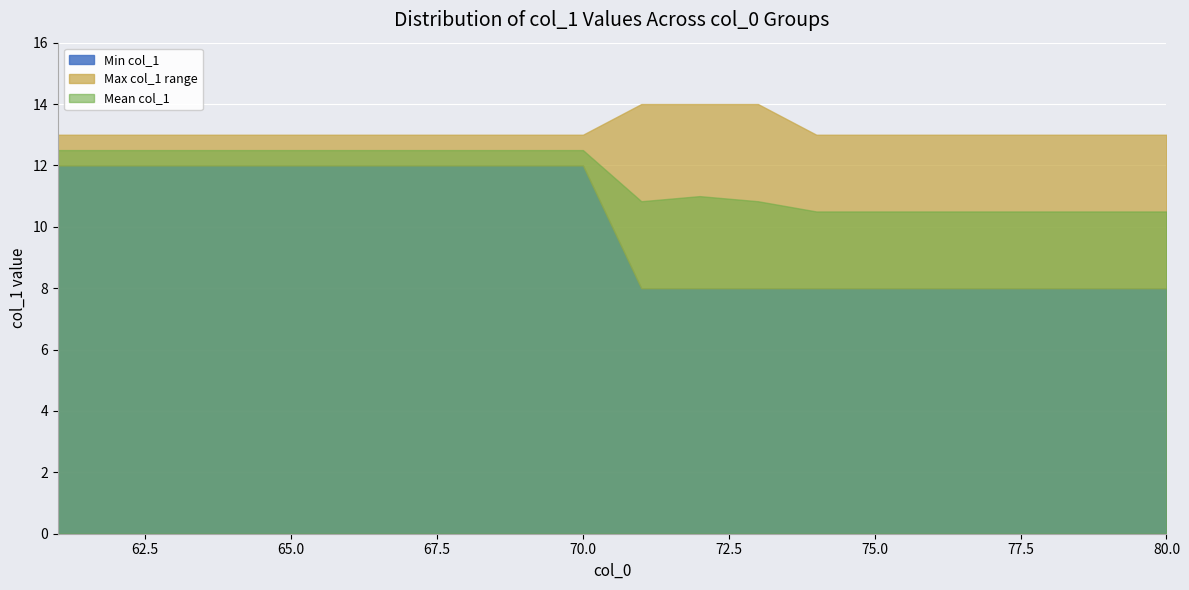

Which category has the highest value across all series?

72